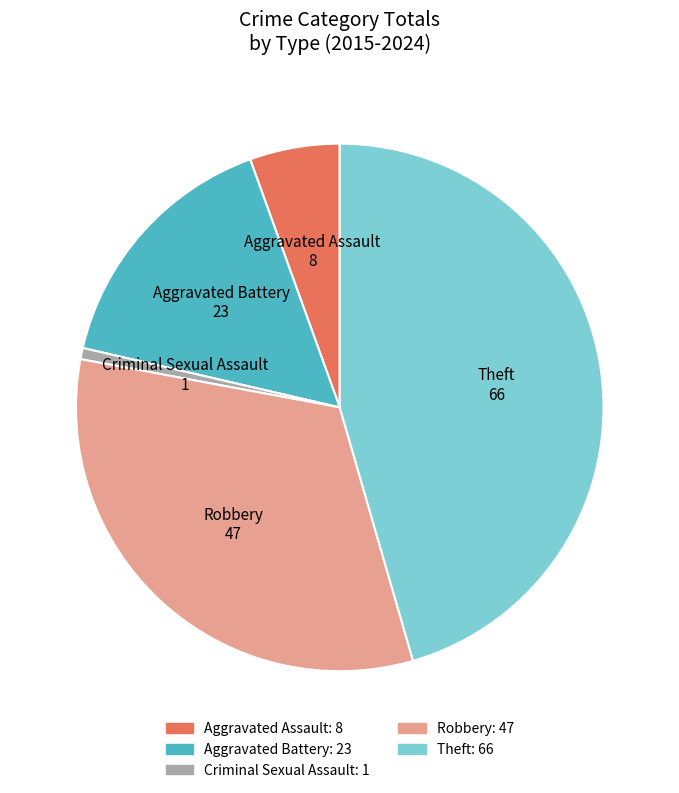

Is the sum of Criminal Sexual Assault and Theft greater than half?

No